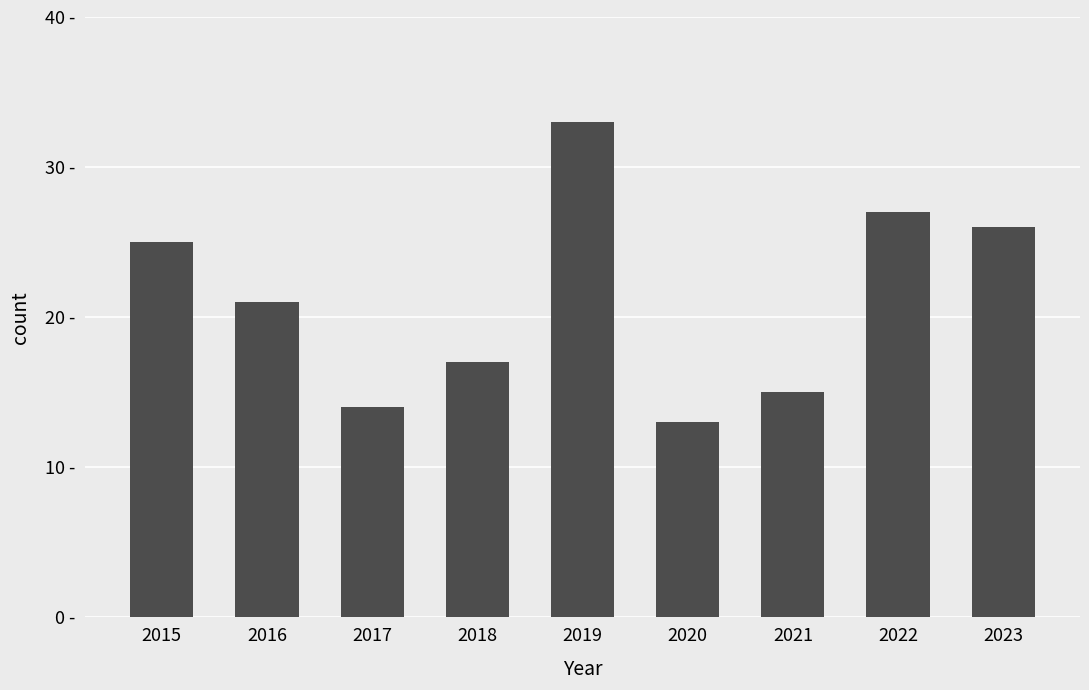

What is the value of the 2nd bar from the left?

21